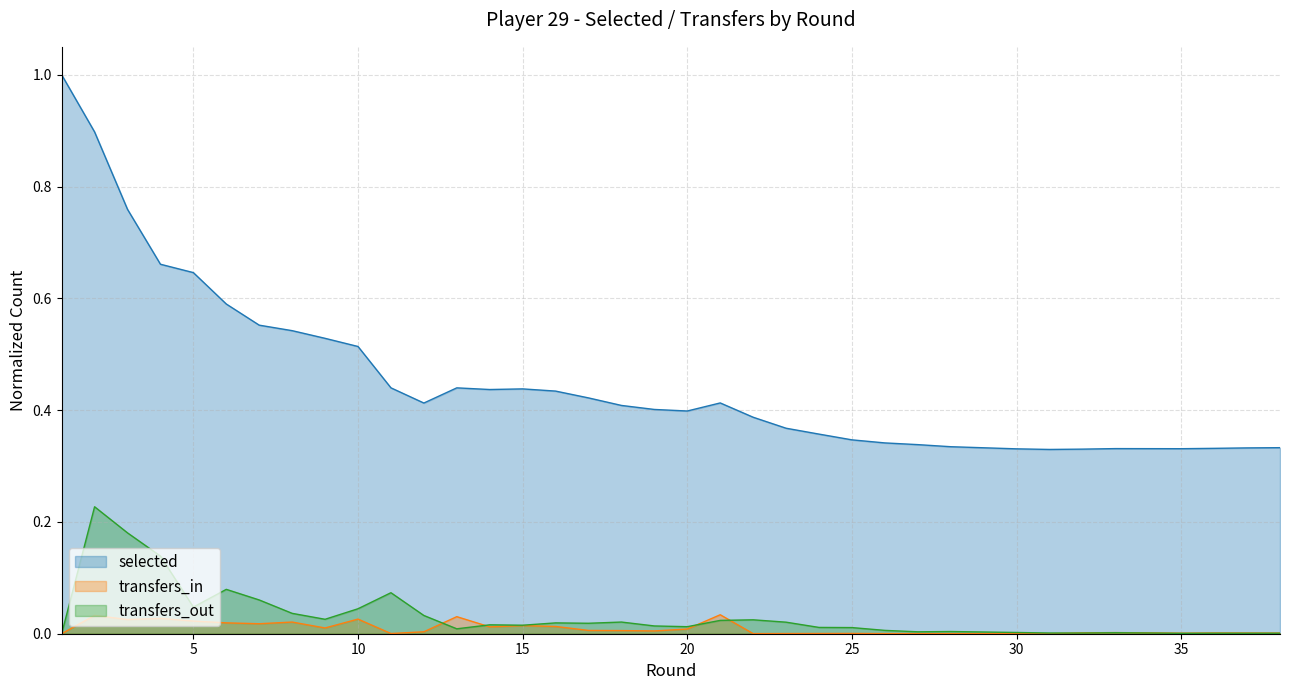

True or false: selected and transfers_out intersect in this chart.

False